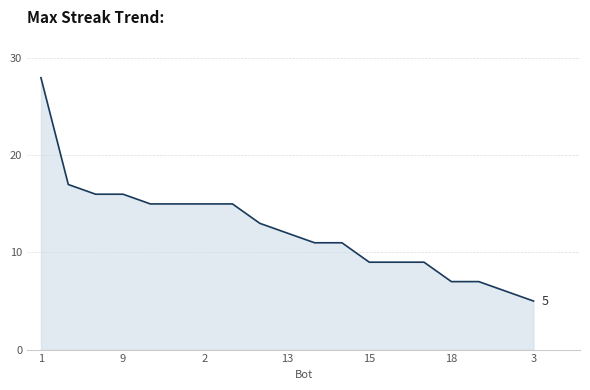

What is the minimum value shown in the chart?

5